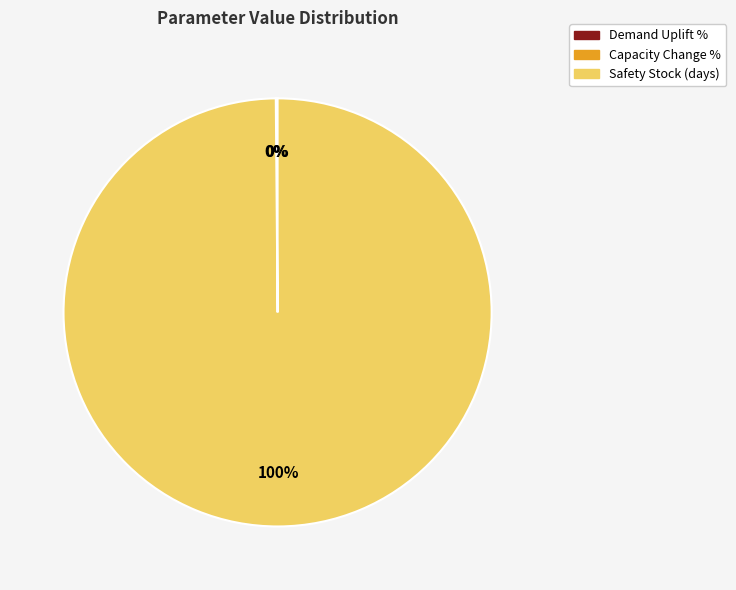

Which slice is the largest?

Safety Stock (days)